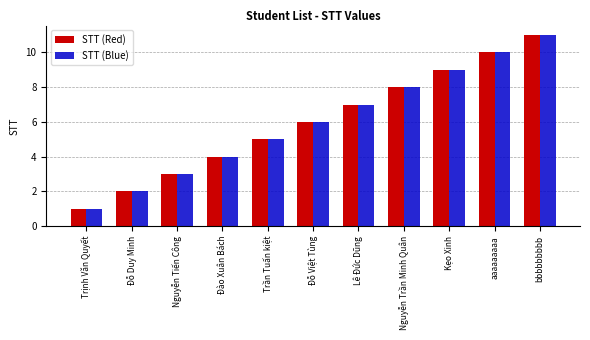

Is the value of STT (Red) at Kẹo Xinh greater than the value of STT (Blue) at bbbbbbbbb?

No